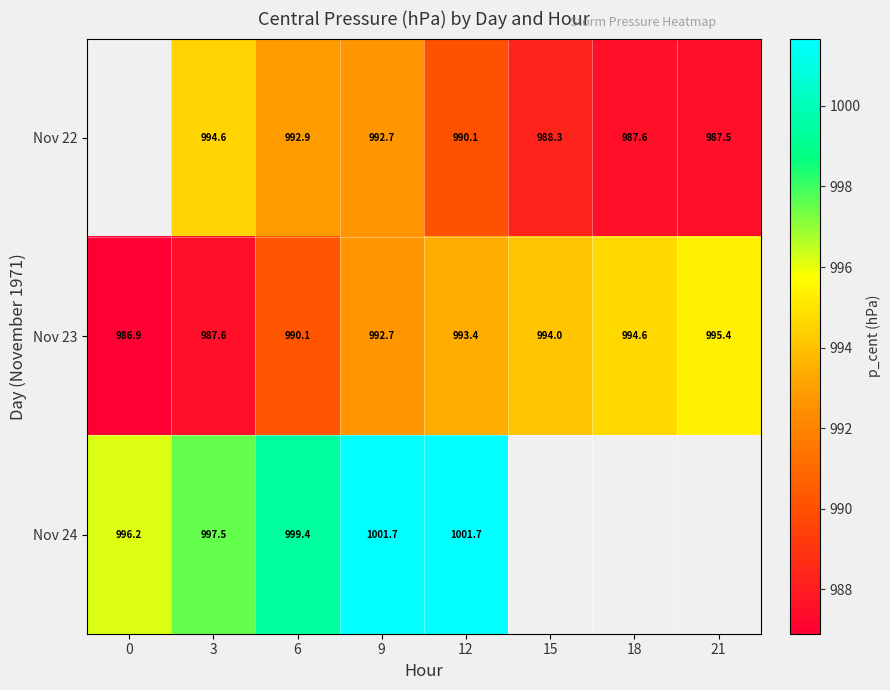

Which series has the largest total across all categories?

Nov 23